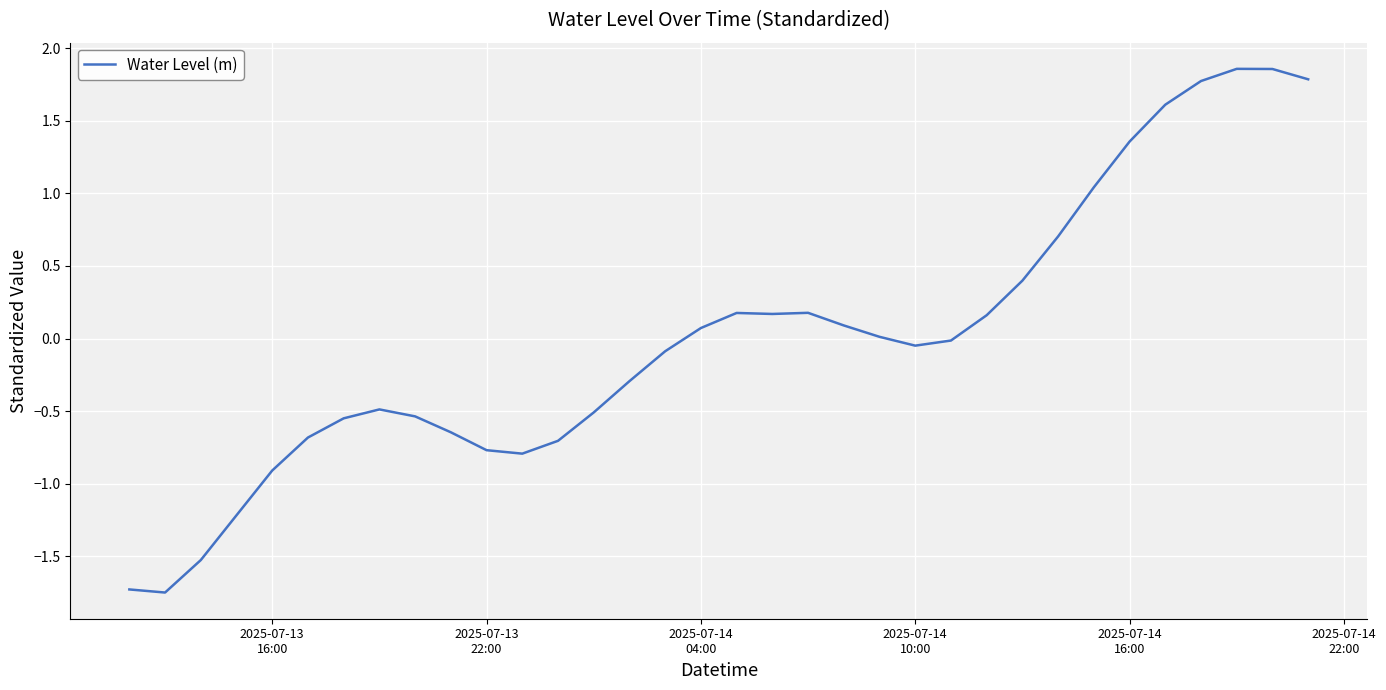

What is the difference between the maximum and minimum values?

3.6